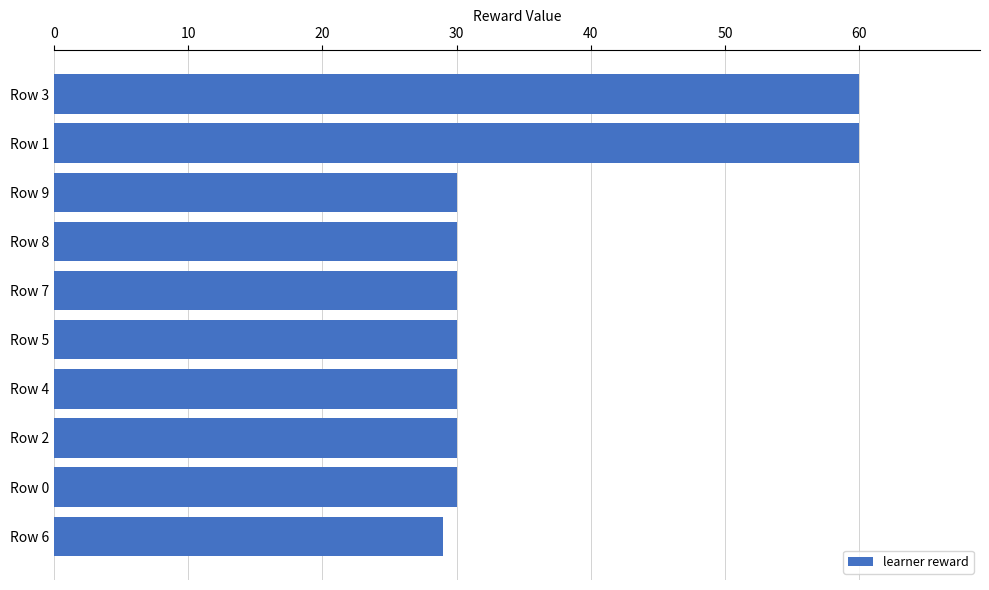

What is the maximum value shown in the chart?

60